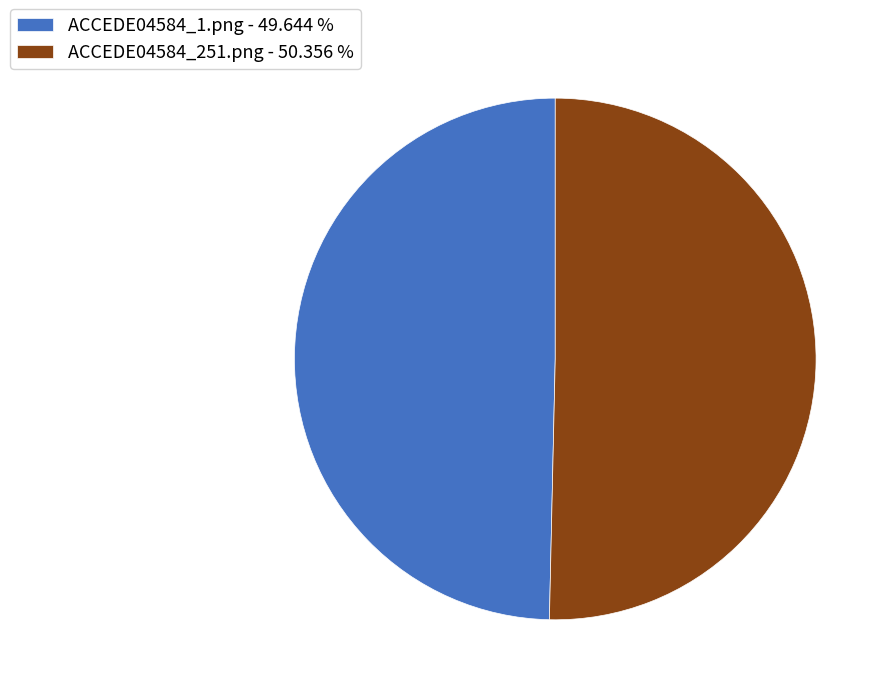

True or false: ACCEDE04584_1.png accounts for 50% of the total.

True